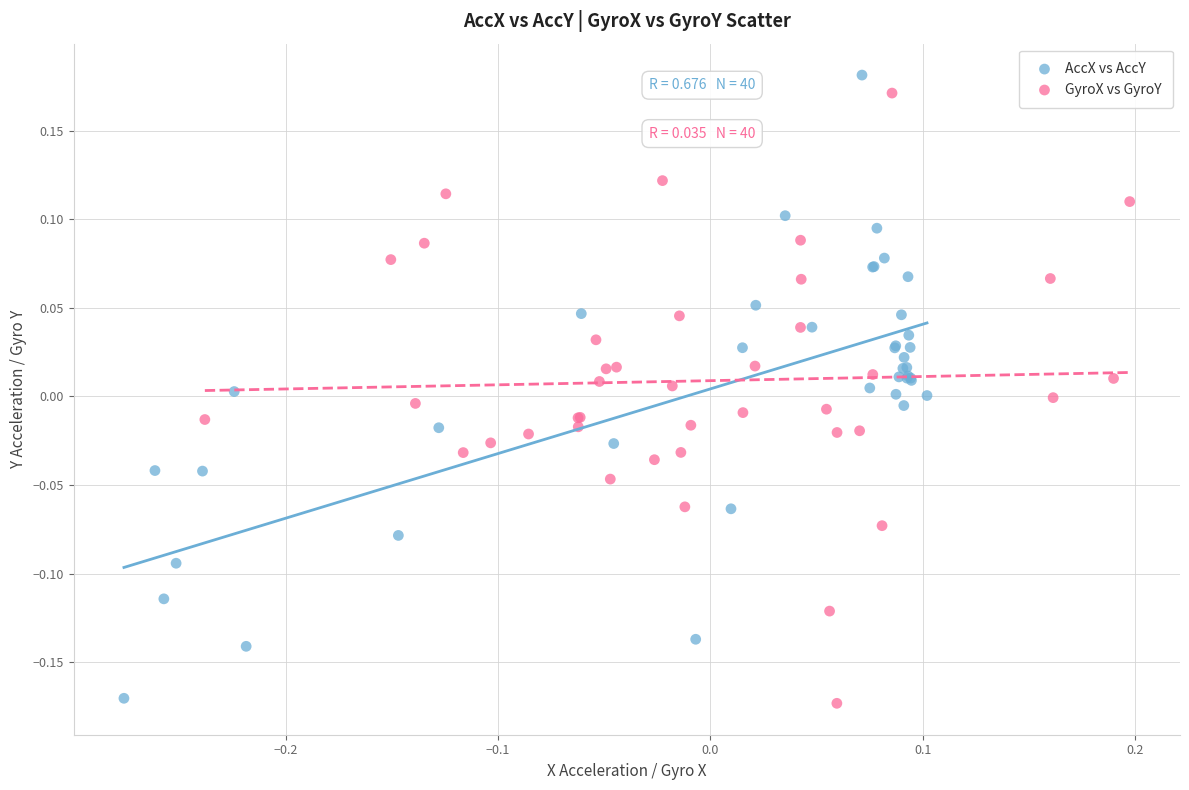

Which series contains the highest Y value?

AccX vs AccY